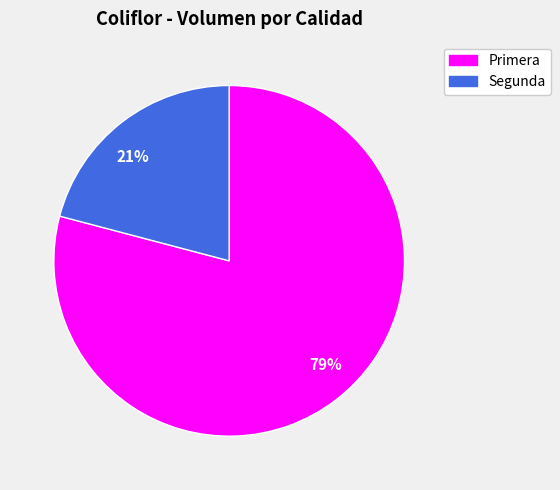

Count the number of slices in the pie.

2